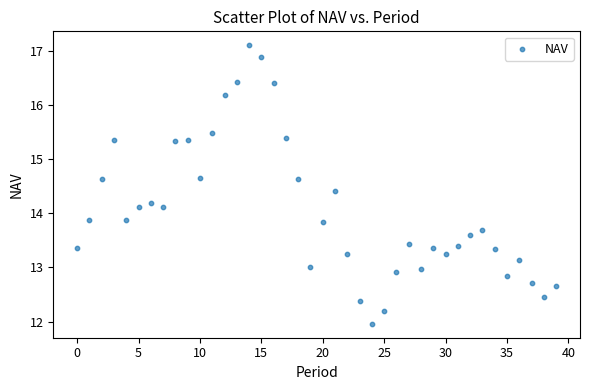

What is the range of Y values (max minus min)?

5.1